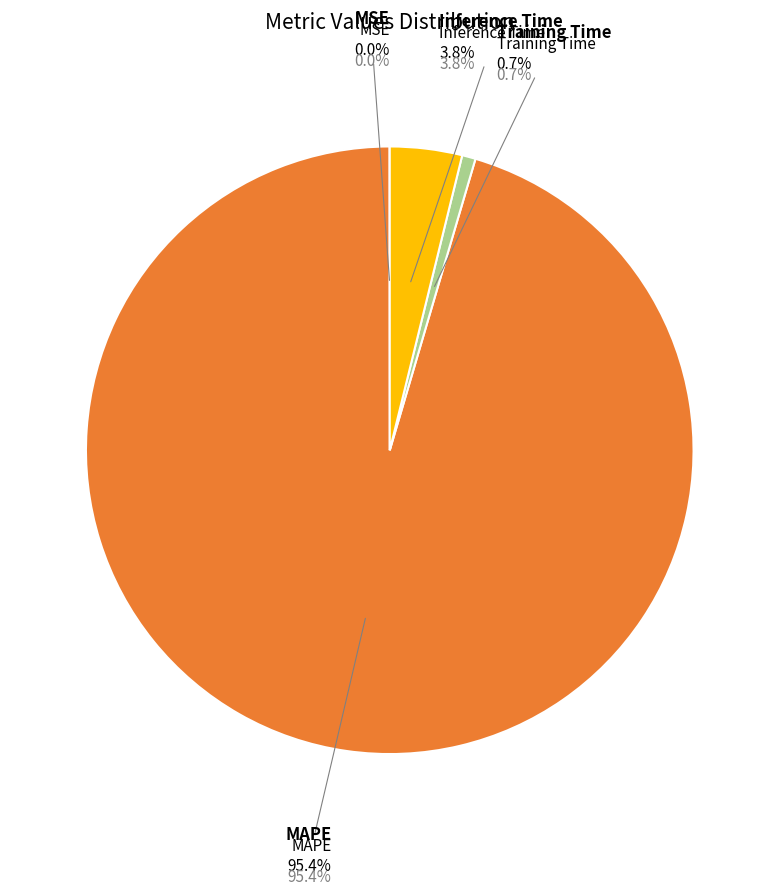

To the nearest percent, what is the difference between the MAPE and Training Time slice percentages?

95%